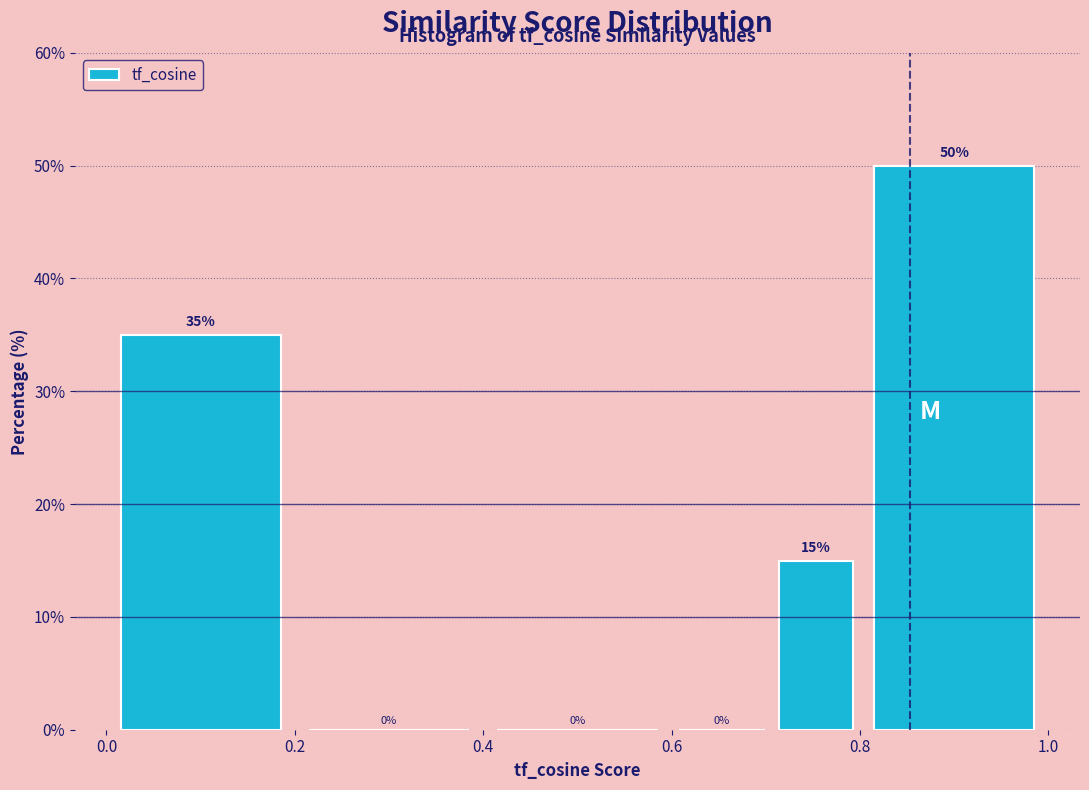

Reading left to right, list every bar in this chart as the range it spans on the x-axis followed by its height. The bar edges are not printed on the chart, so give them approximately, as read against the axis.

0.0 to 0.2: 35
0.2 to 0.4: 0
0.4 to 0.6: 0
0.6 to 0.7: 0
0.7 to 0.8: 15
0.8 to 1.0: 50